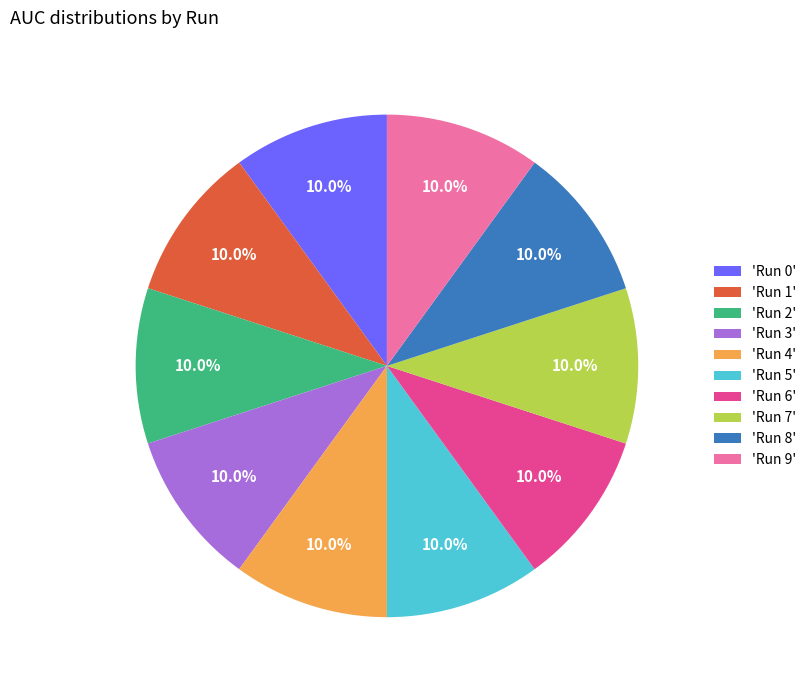

Is there a majority slice in this chart?

No